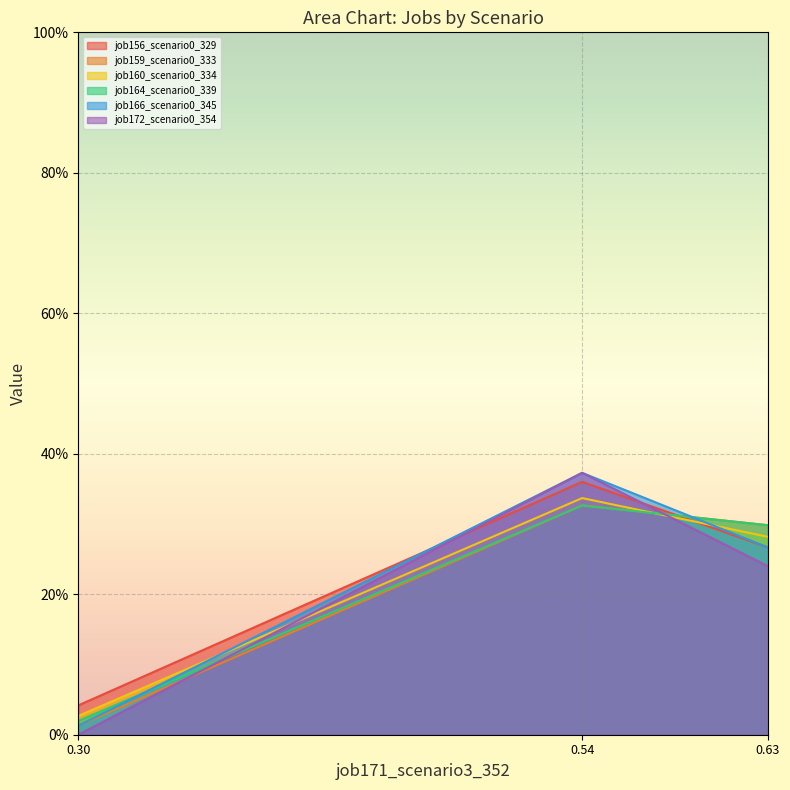

What is the maximum value for job164_scenario0_339?

0.3